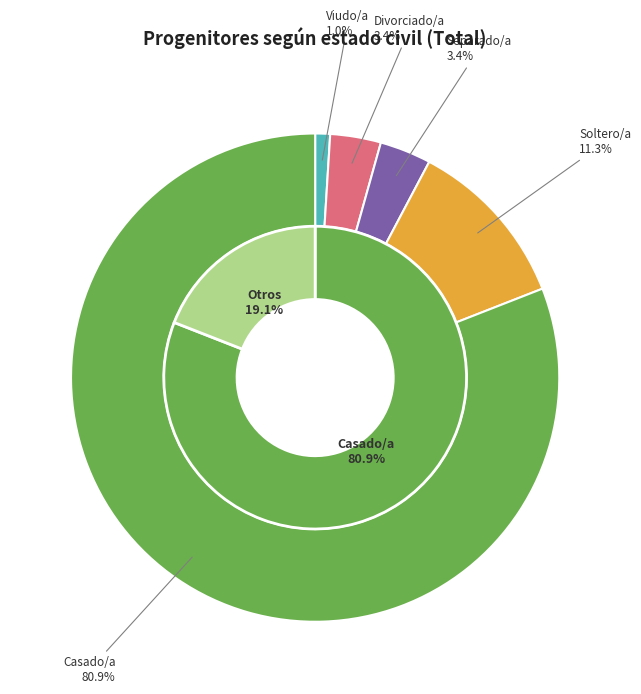

To the nearest percent, what is the difference between the largest and smallest slice percentages?

80%